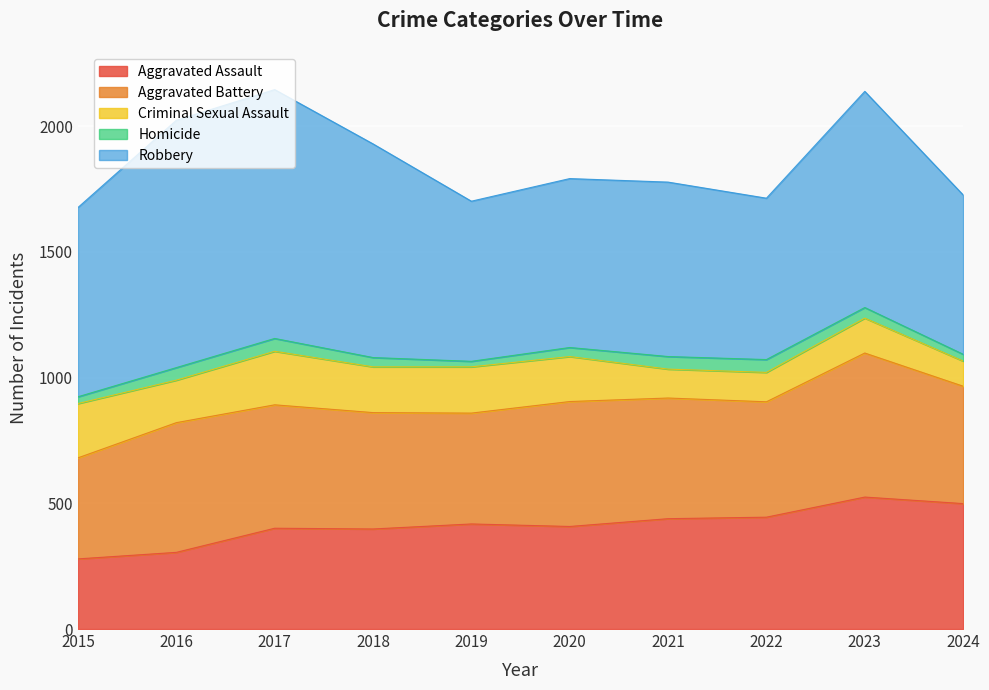

Reading left to right, transcribe all the data shown in this chart.

Aggravated Assault: 2015=279	2016=305	2017=401	2018=398	2019=418	2020=408	2021=439	2022=445	2023=525	2024=499
Aggravated Battery: 2015=402	2016=516	2017=491	2018=463	2019=441	2020=497	2021=480	2022=459	2023=573	2024=467
Criminal Sexual Assault: 2015=216	2016=169	2017=213	2018=182	2019=184	2020=179	2021=115	2022=117	2023=139	2024=100
Homicide: 2015=27	2016=50	2017=51	2018=37	2019=22	2020=36	2021=50	2022=51	2023=42	2024=27
Robbery: 2015=753	2016=984	2017=990	2018=850	2019=637	2020=672	2021=694	2022=642	2023=860	2024=634